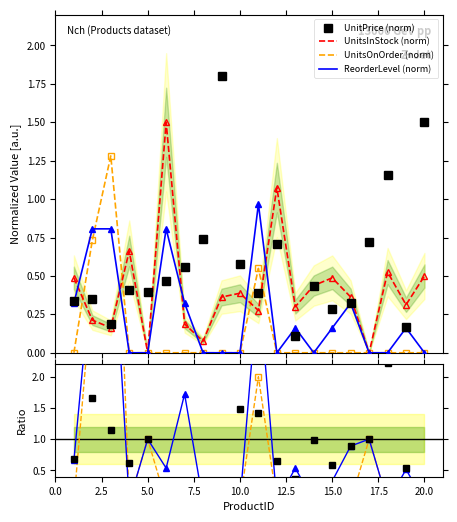

How many interior local peaks does the UnitsOnOrder series have?

2